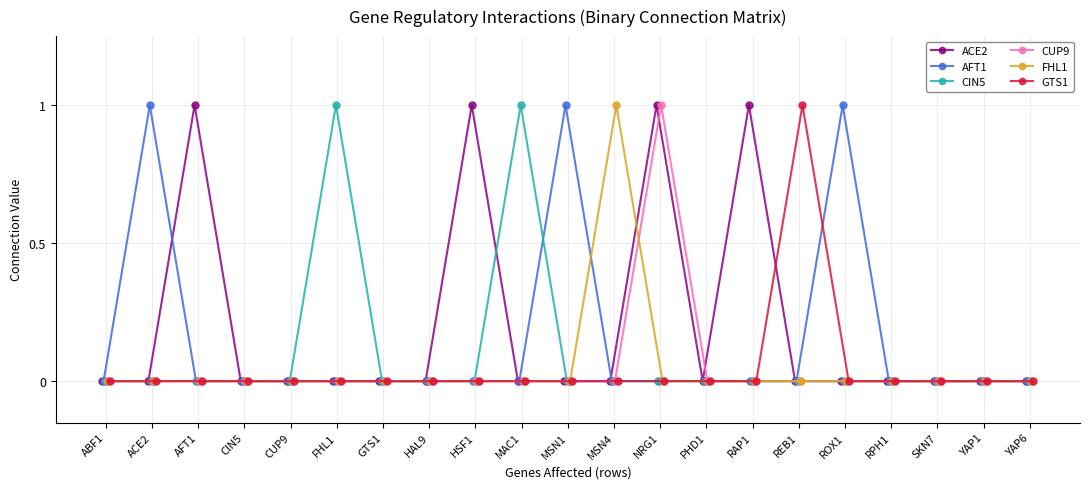

How many lines are shown in the chart?

6